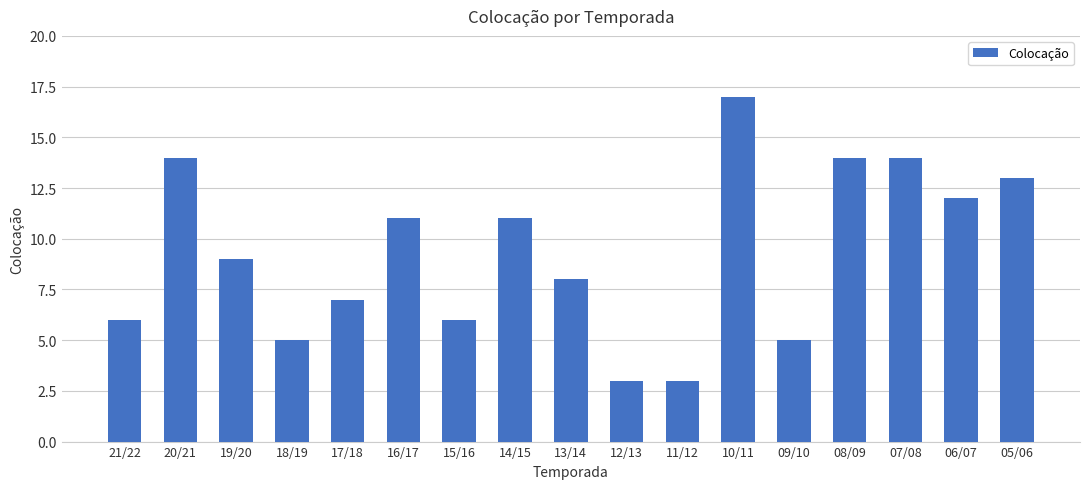

Which label corresponds to the largest value in the chart?

10/11